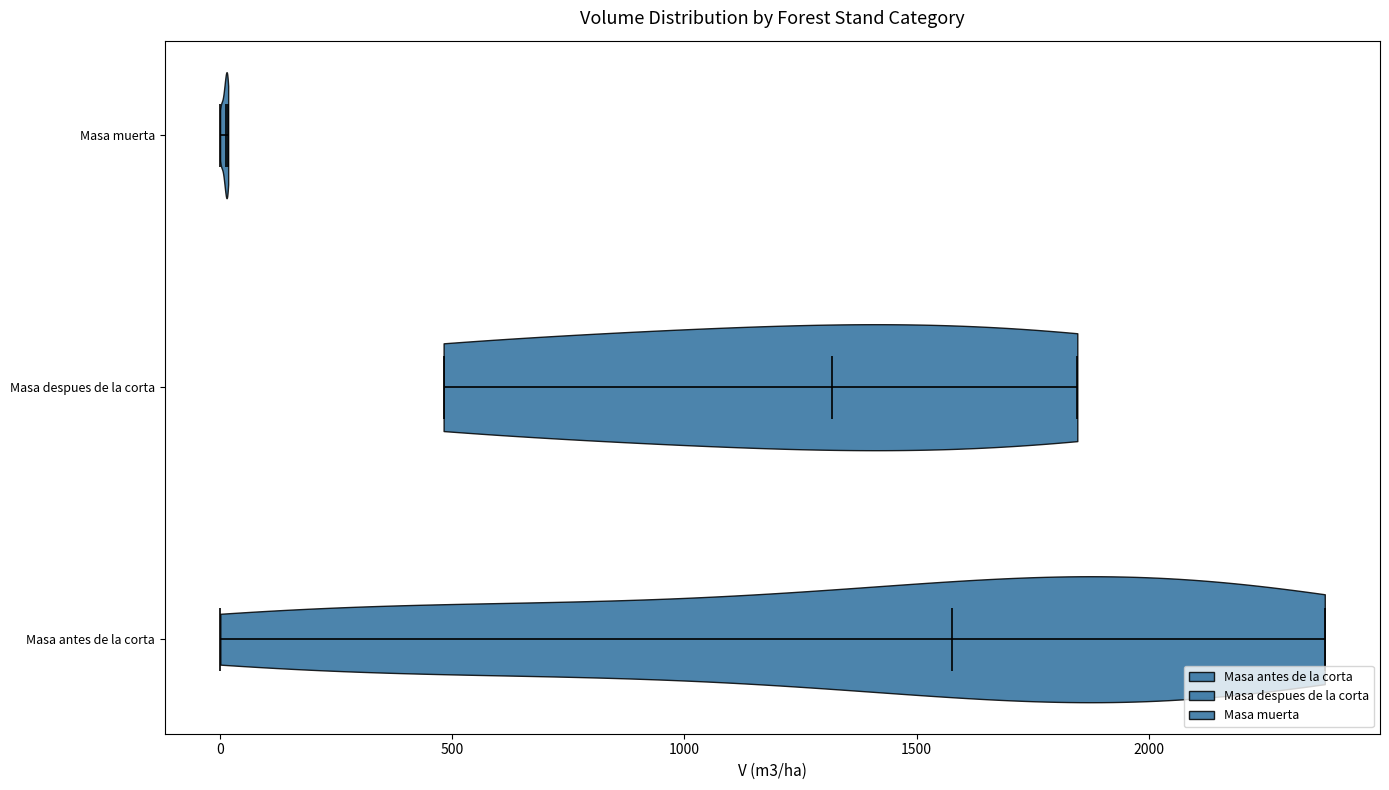

Reading bottom to top, read every violin against the x-axis: where its median line is, and the lowest and highest points it reaches. The values are not printed on the chart, so give them approximately, as read against the axis.

Masa antes de la corta: median line 1600, lowest point 0, highest point 2400
Masa despues de la corta: median line 1300, lowest point 500, highest point 1850
Masa muerta: median line 0, lowest point 0, highest point 0